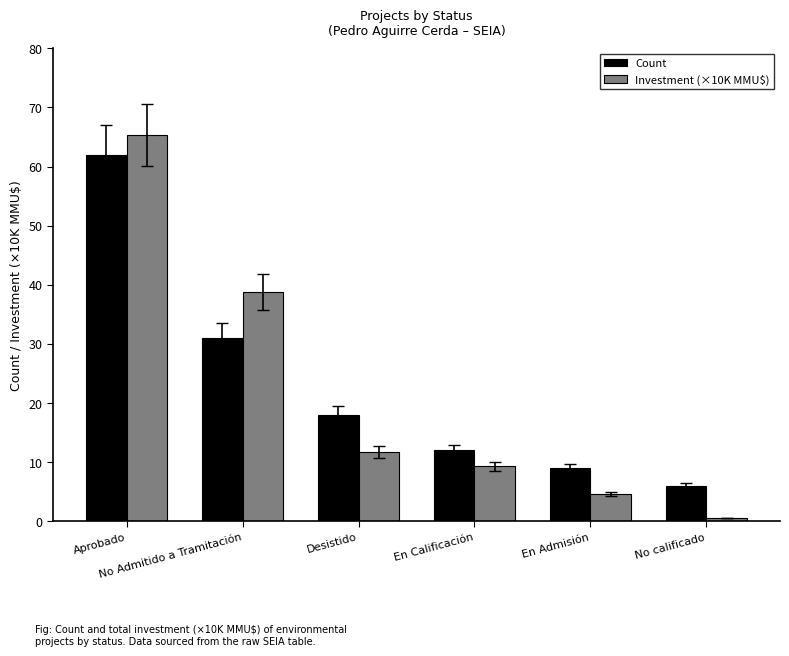

At which category is the sum across all series the highest?

Aprobado